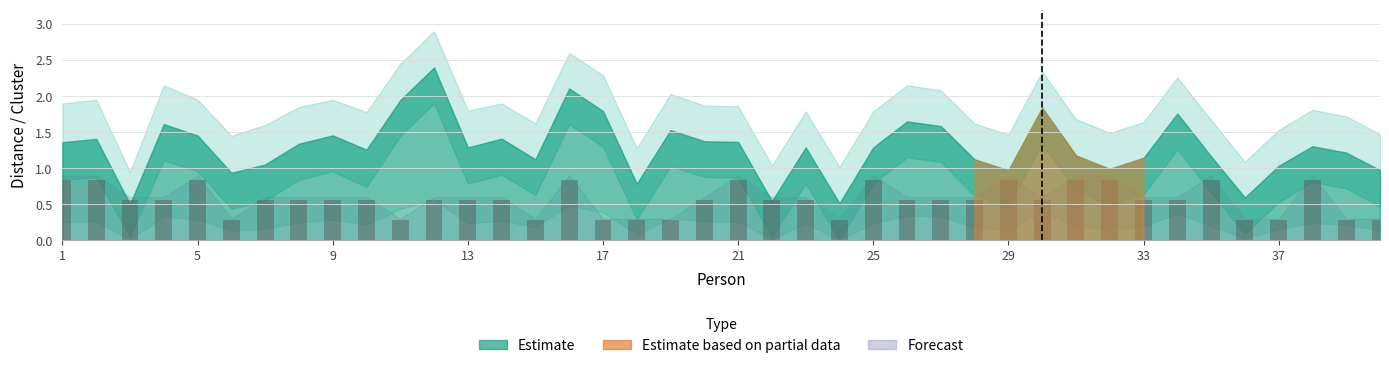

What is the smallest value displayed?

0.3